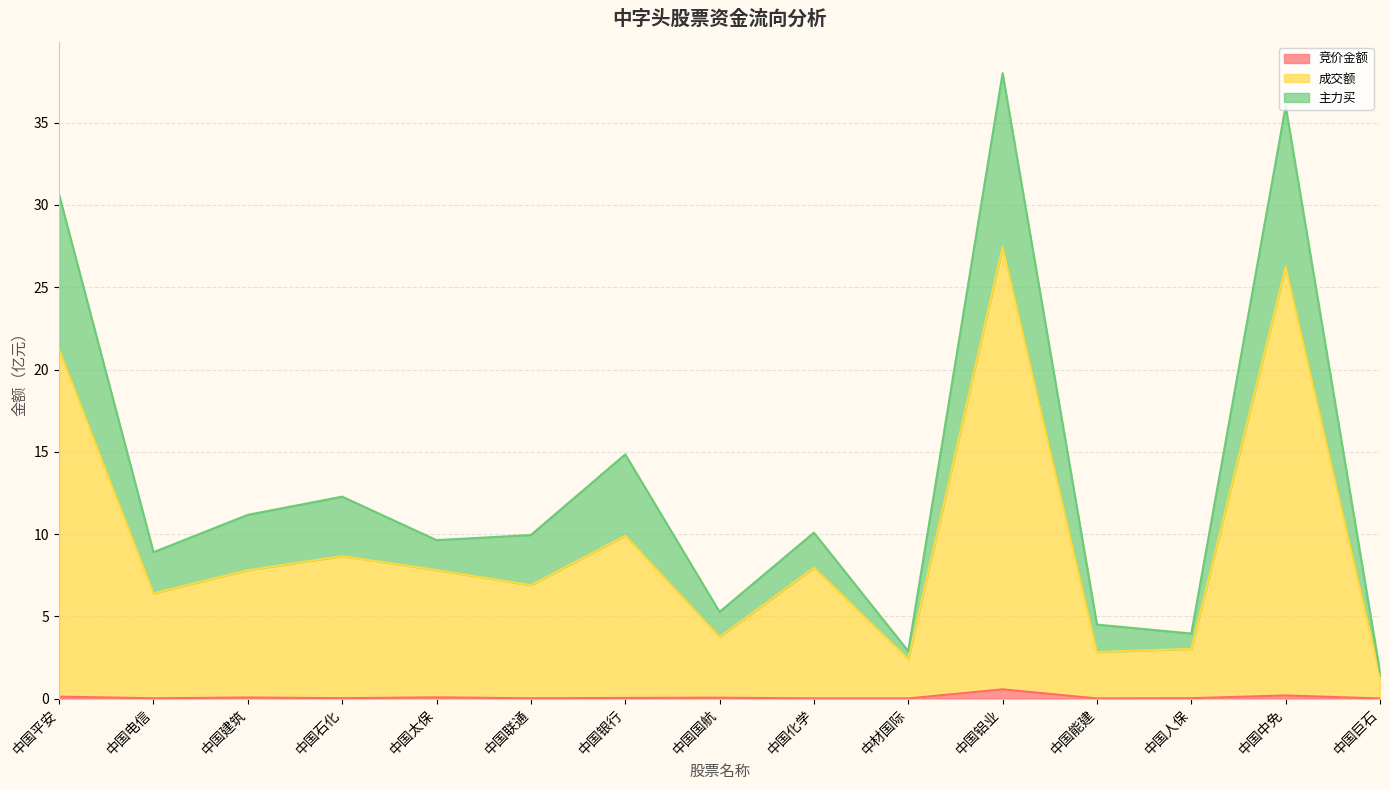

True or false: 主力买 and 竞价金额 cross at least once.

False